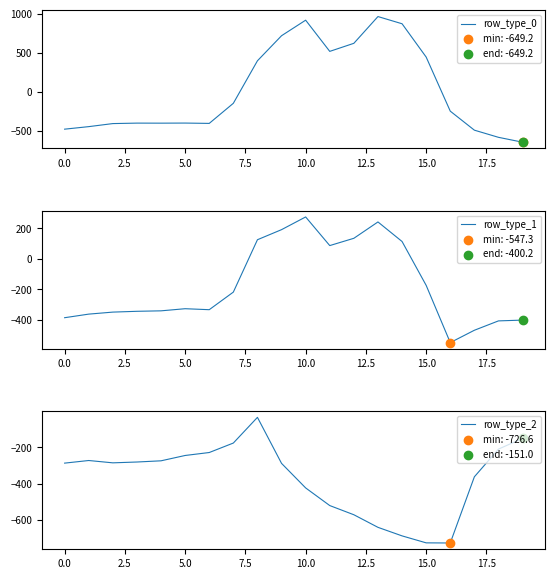

Which series has the largest total across all categories?

row_type_0